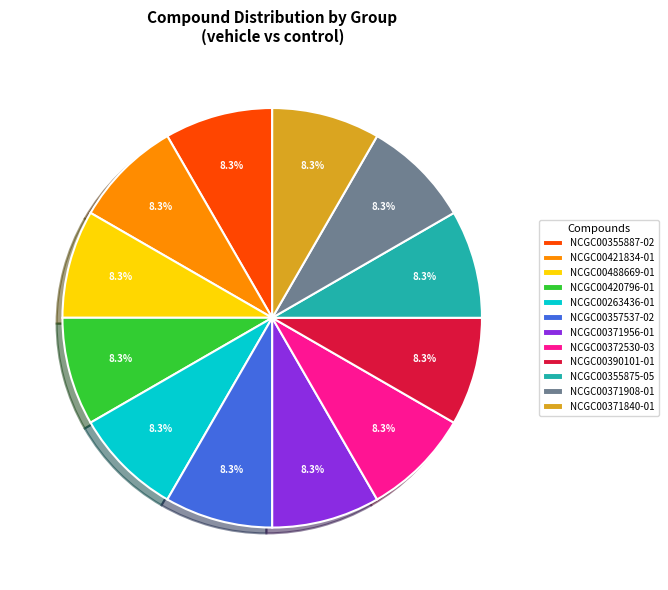

Is NCGC00263436-01 the majority of the pie?

No